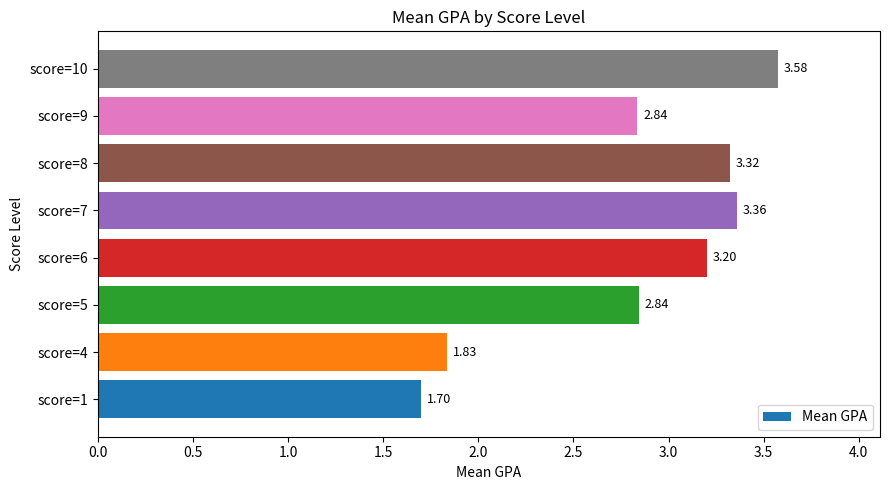

What is the difference between the maximum and second lowest values?

1.7